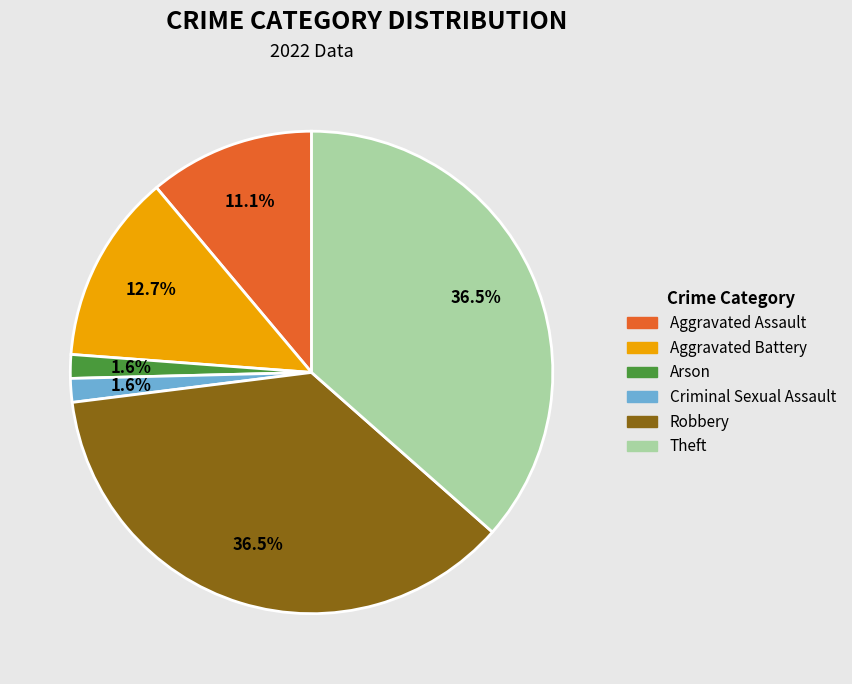

Is it true that Aggravated Battery is 1% of the pie?

False